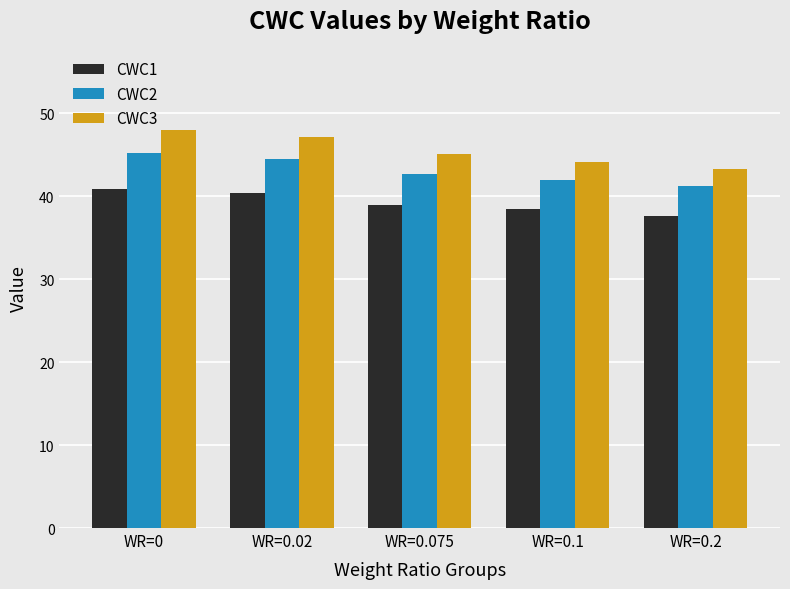

What is the difference between the second highest and second lowest values in the CWC2 series?

2.6